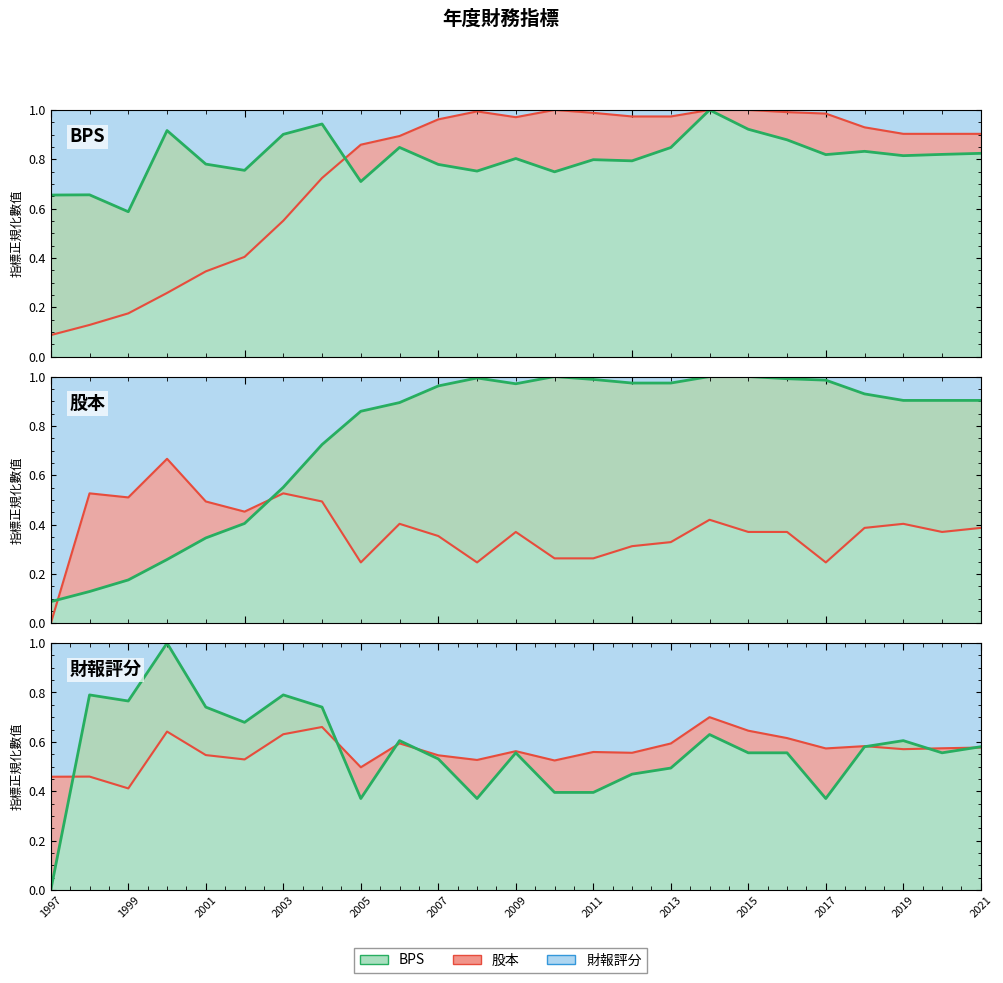

What is the difference between the second highest and second lowest values in the BPS series?

0.3